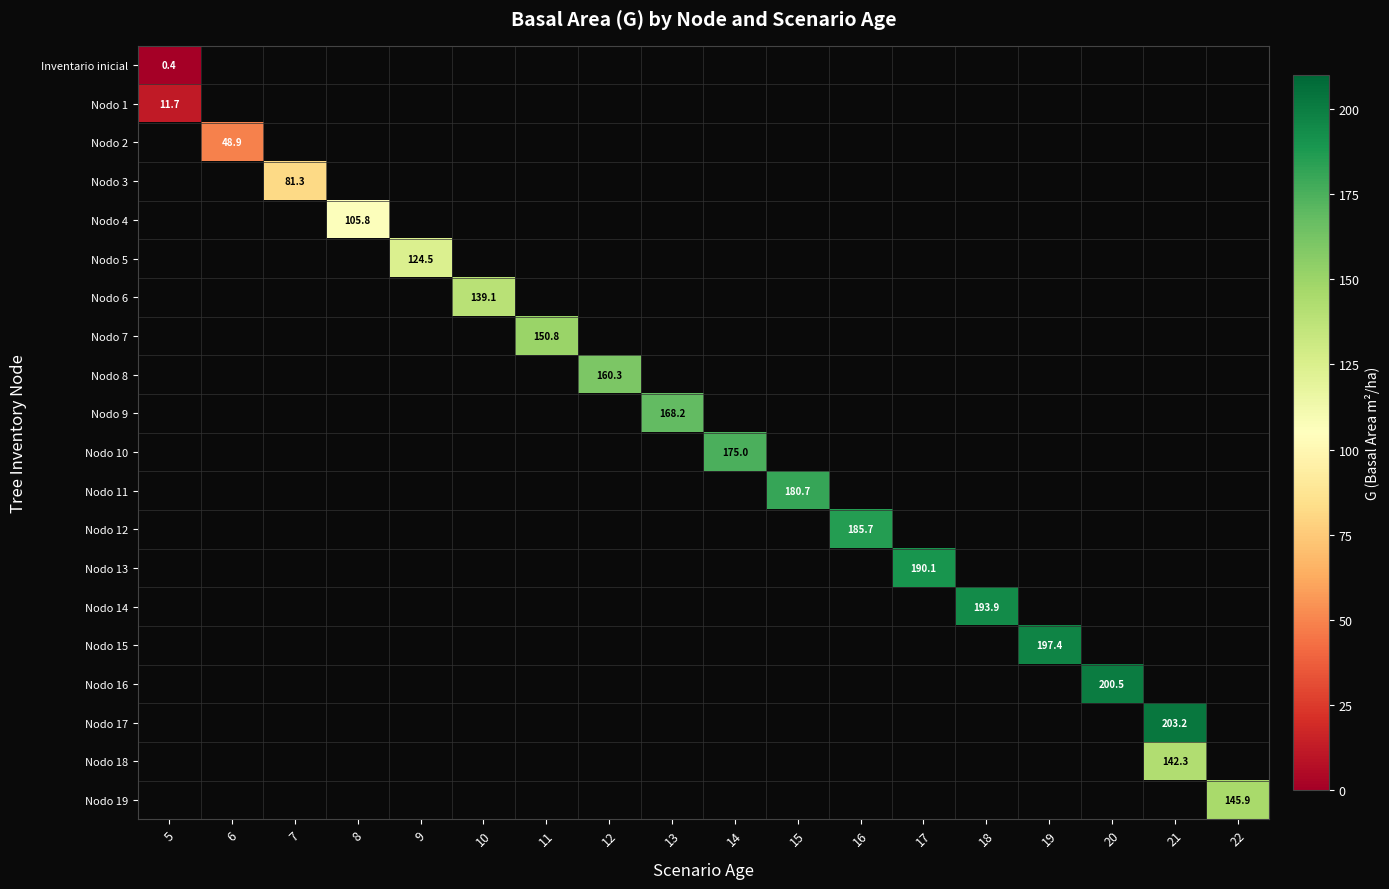

Rank the categories by row_0 value from lowest to highest.

5, 6, 7, 8, 9, 10, 11, 12, 13, 14, 15, 16, 17, 18, 19, 20, 21, 22